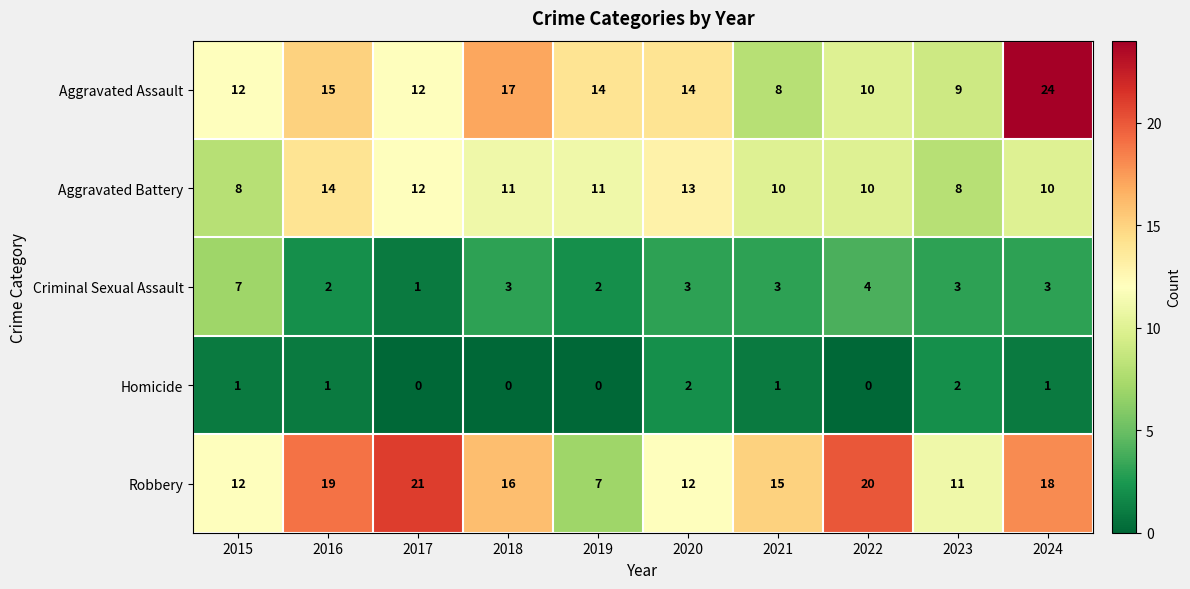

Count the number of categories in the chart.

10